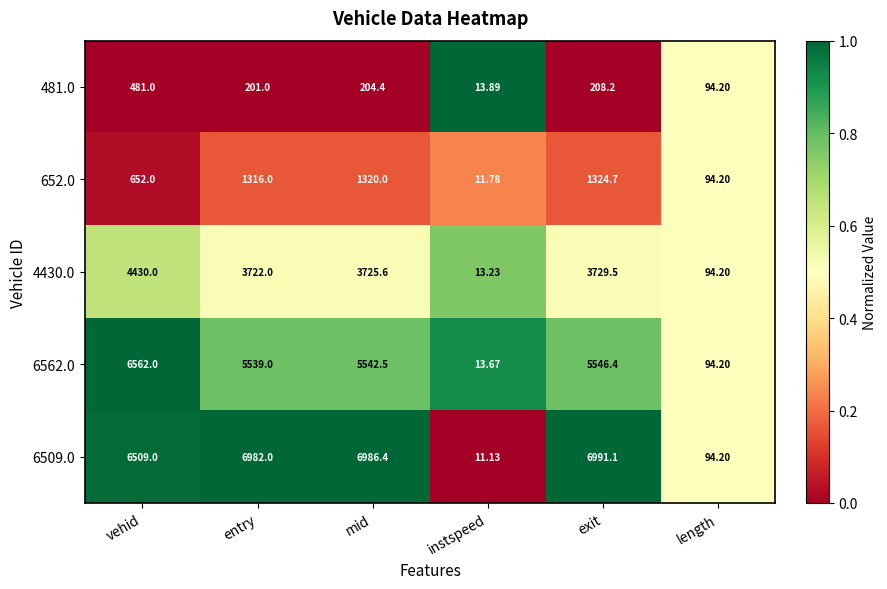

Where is 6509.0 nearest to the value 3501?

vehid